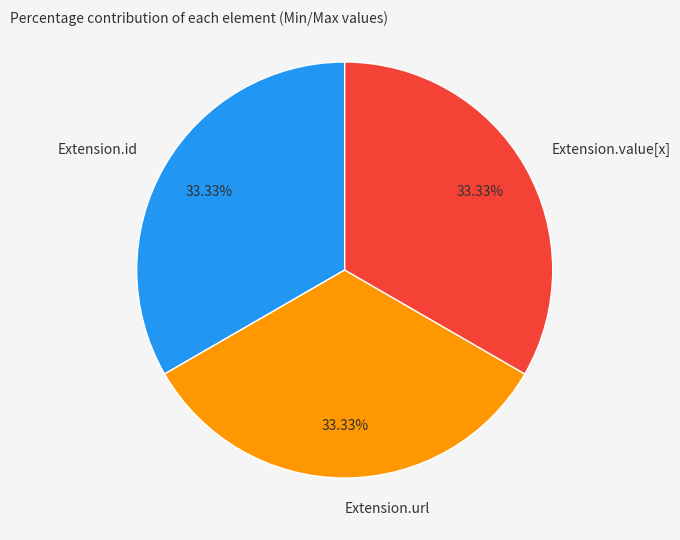

To the nearest percent, what percentage of the pie is Extension.id?

33%